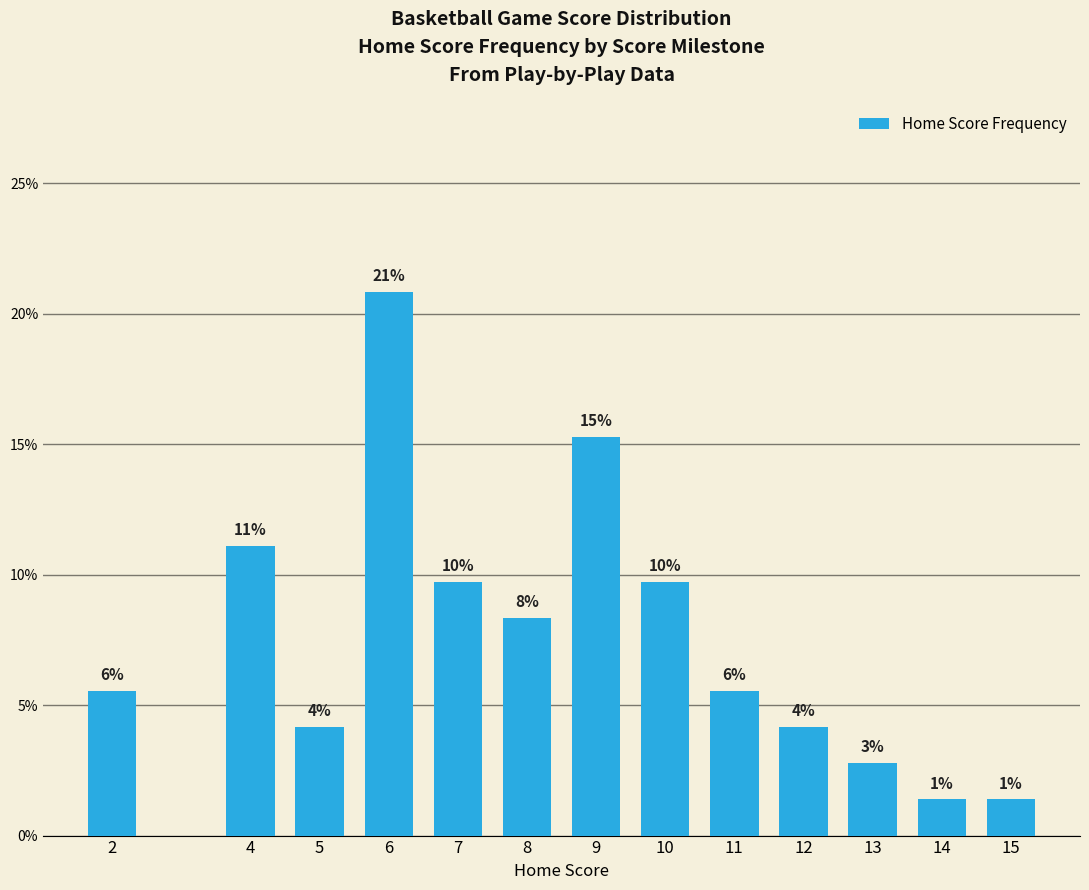

List the labels in order of value, largest first.

6, 9, 4, 7, 10, 8, 2, 11, 5, 12, 13, 14, 15